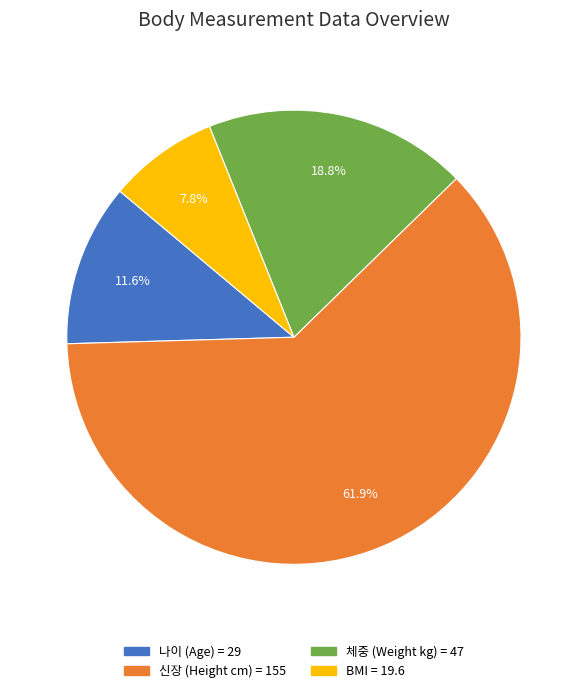

Is there a majority slice in this chart?

Yes